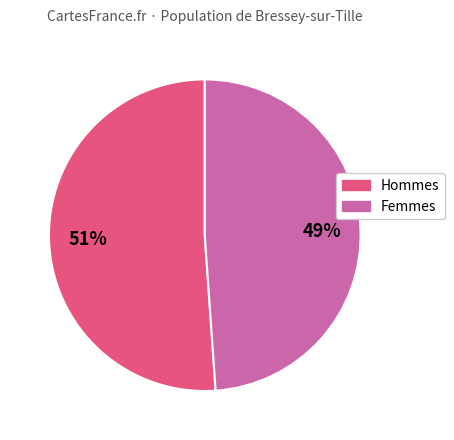

To the nearest percent, what is the difference between the largest and smallest slice percentages?

2%